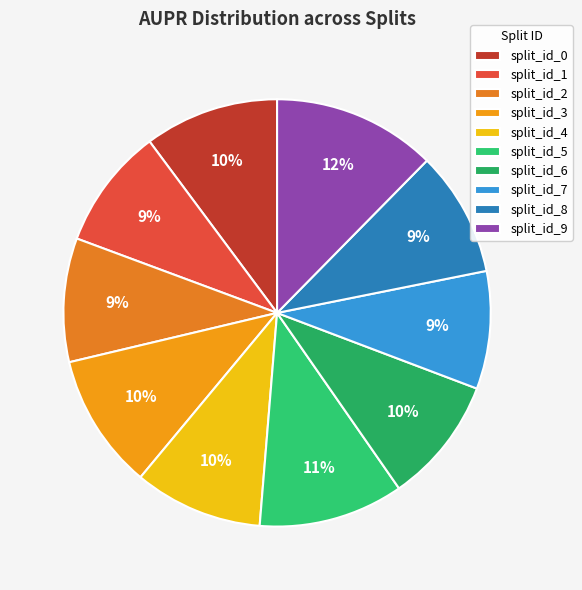

To the nearest percent, what is the combined percentage of split_id_4 and split_id_7?

19%